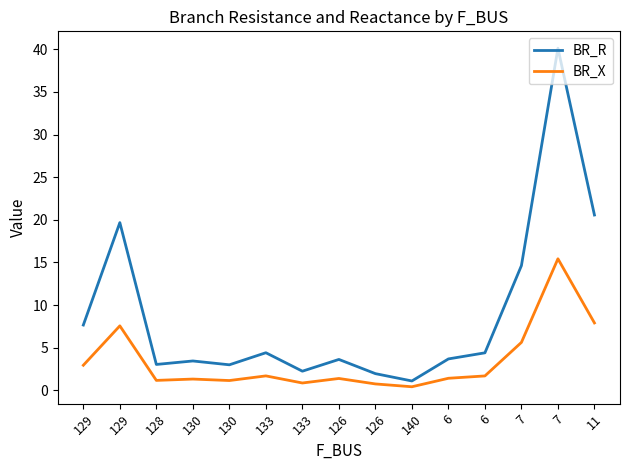

How many lines are shown in the chart?

2